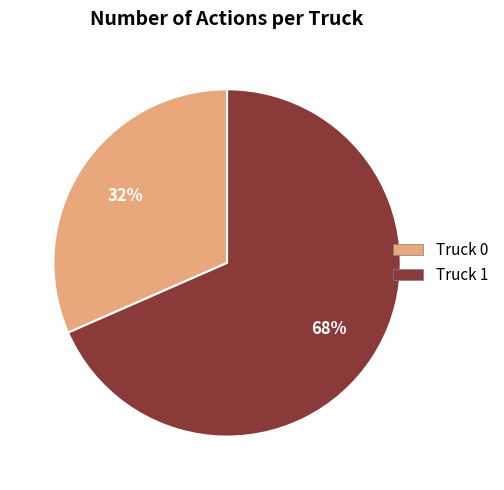

The Truck 1 slice represents 75% of the pie. True or false?

False